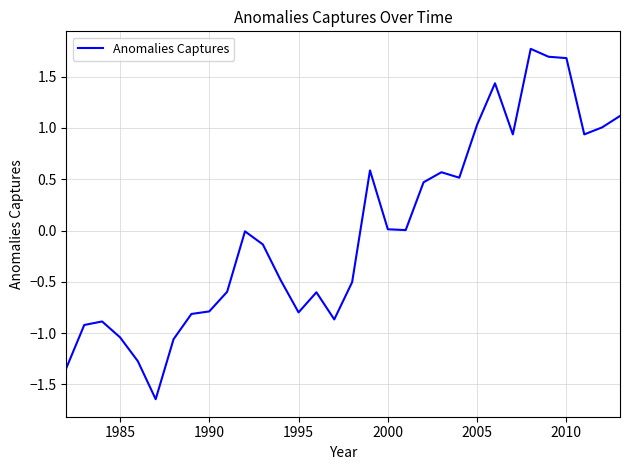

What is the greatest value displayed?

1.8